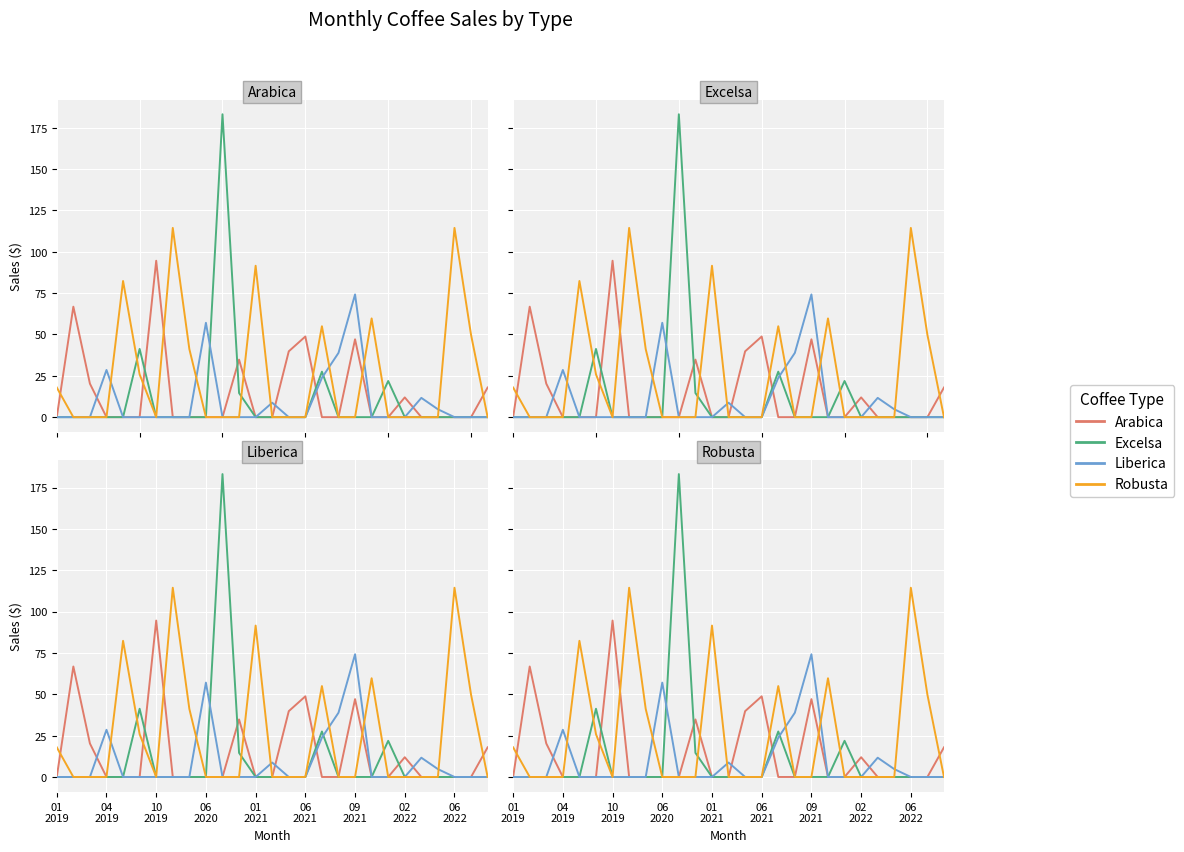

In Robusta, how many points are higher than both neighbors (excluding endpoints)?

6